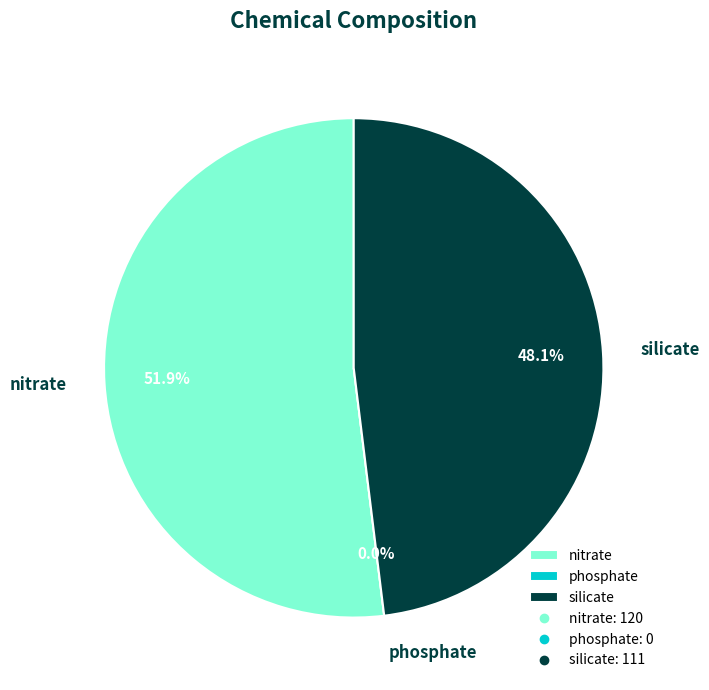

Is it true that silicate is 36% of the pie?

False